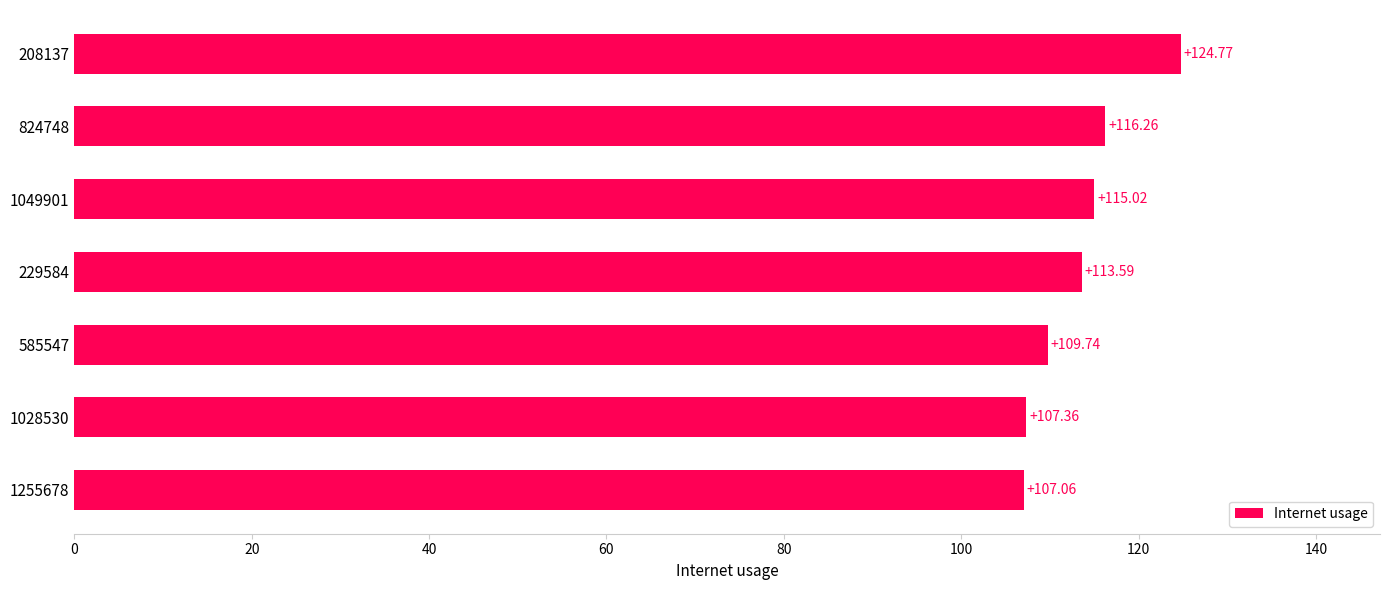

Rank the categories by value from highest to lowest.

208137, 824748, 1049901, 229584, 585547, 1028530, 1255678